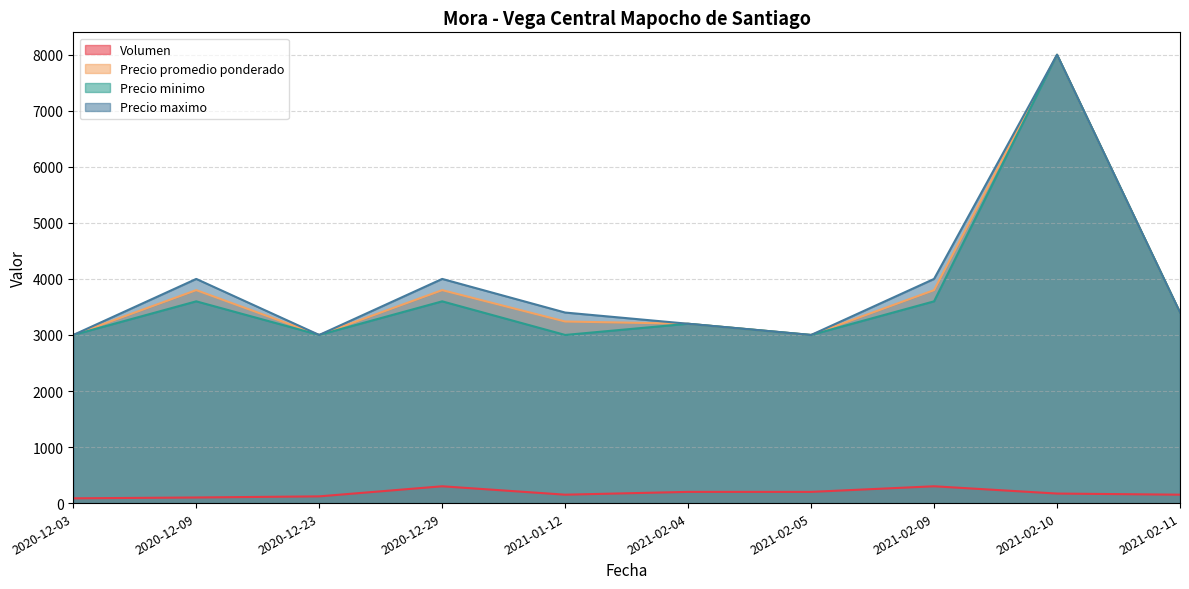

At which category does the chart reach its minimum across all series?

2020-12-03